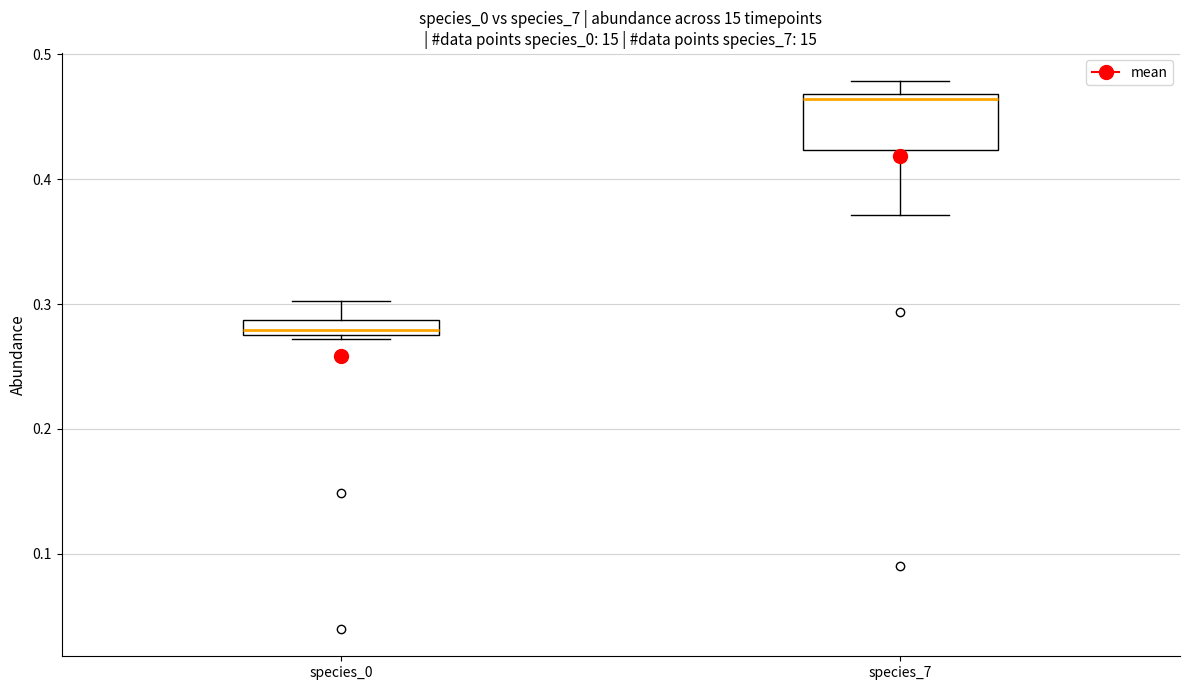

Where does the upper whisker of the box for species_0 end on the y-axis? The values are not printed on the chart, so give them approximately, as read against the axis.

0.30